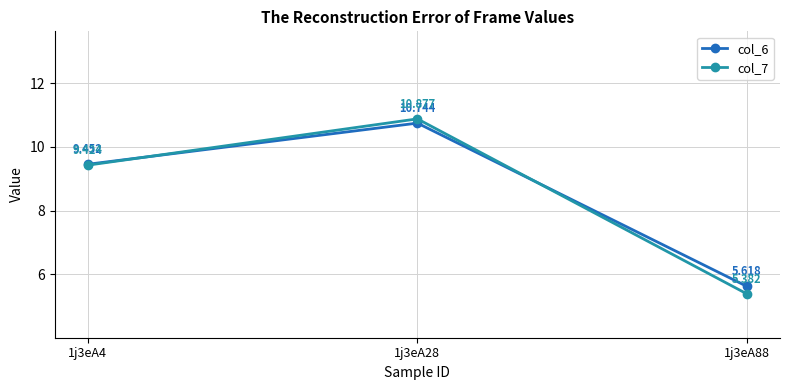

At which label does col_6 reach its peak?

1j3eA28